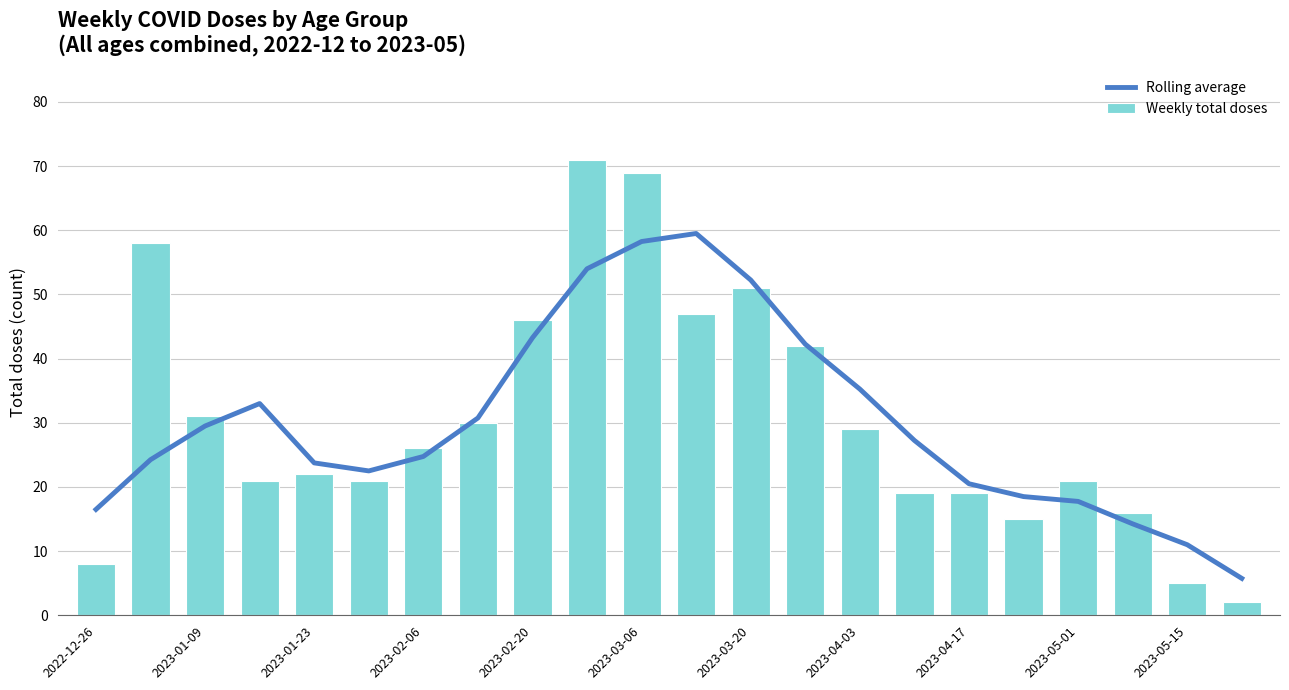

What is the average value of the Weekly total doses series?

30